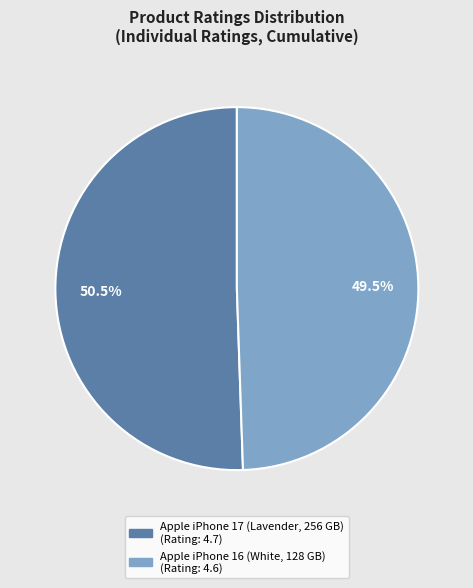

The Apple iPhone 17 (Lavender, 256 GB) slice represents 56% of the pie. True or false?

False